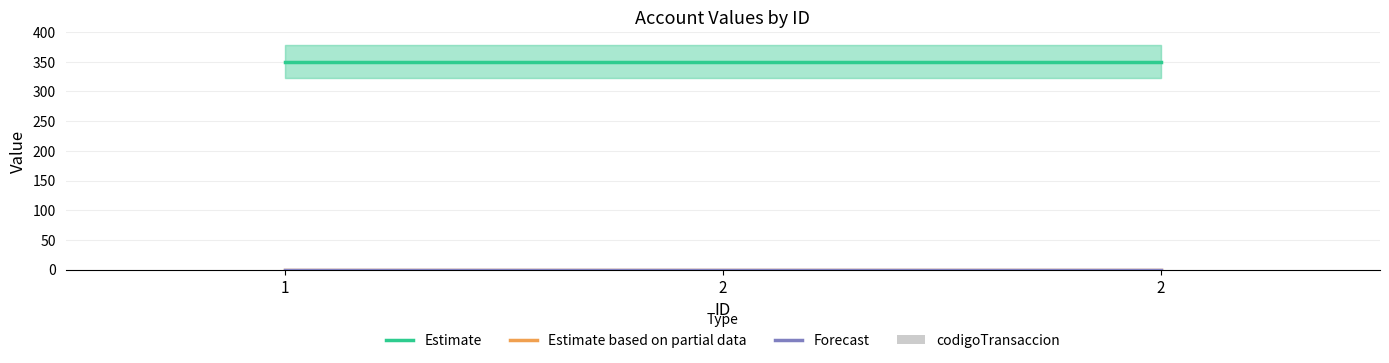

Rank the series by their maximum value, from lowest to highest.

codigoTransaccion, Estimate based on partial data, Forecast, Estimate